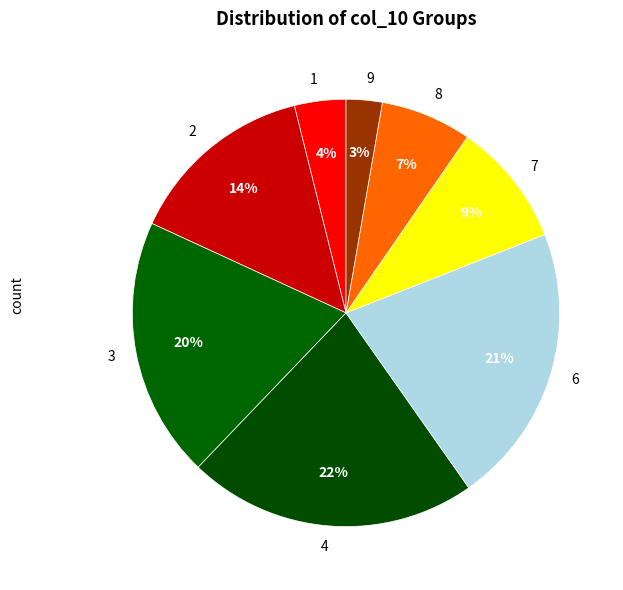

Do 8 and 6 together represent more than half of the pie?

No